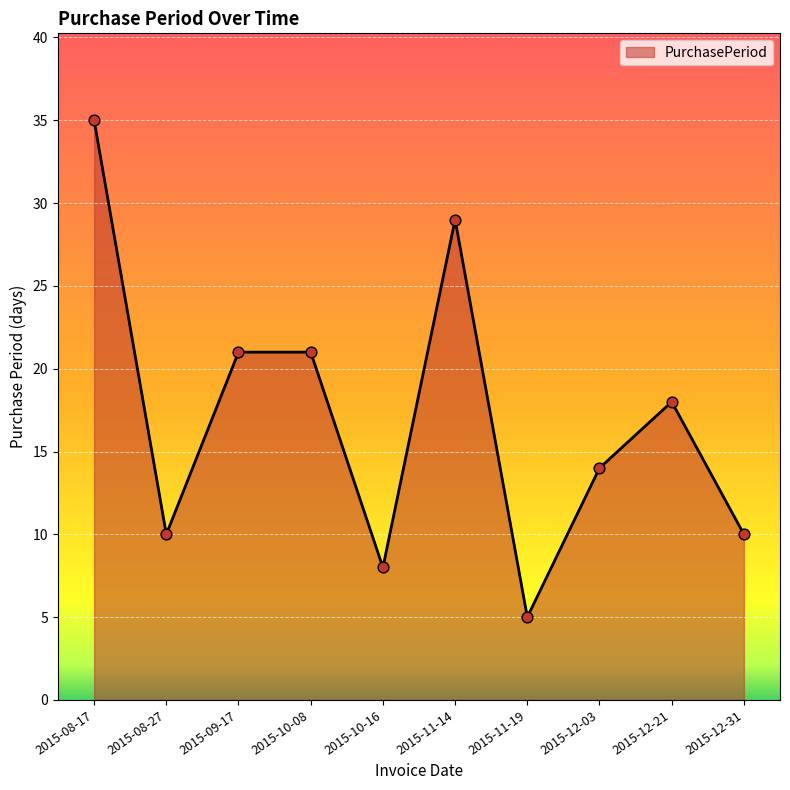

Between 2015-09-17 and 2015-12-31, which is larger?

2015-09-17